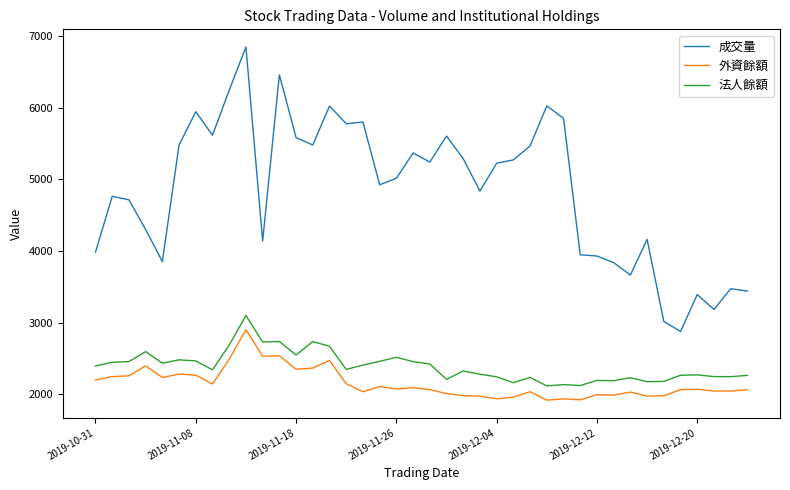

What is the sum of all 外資餘額 values?

86047